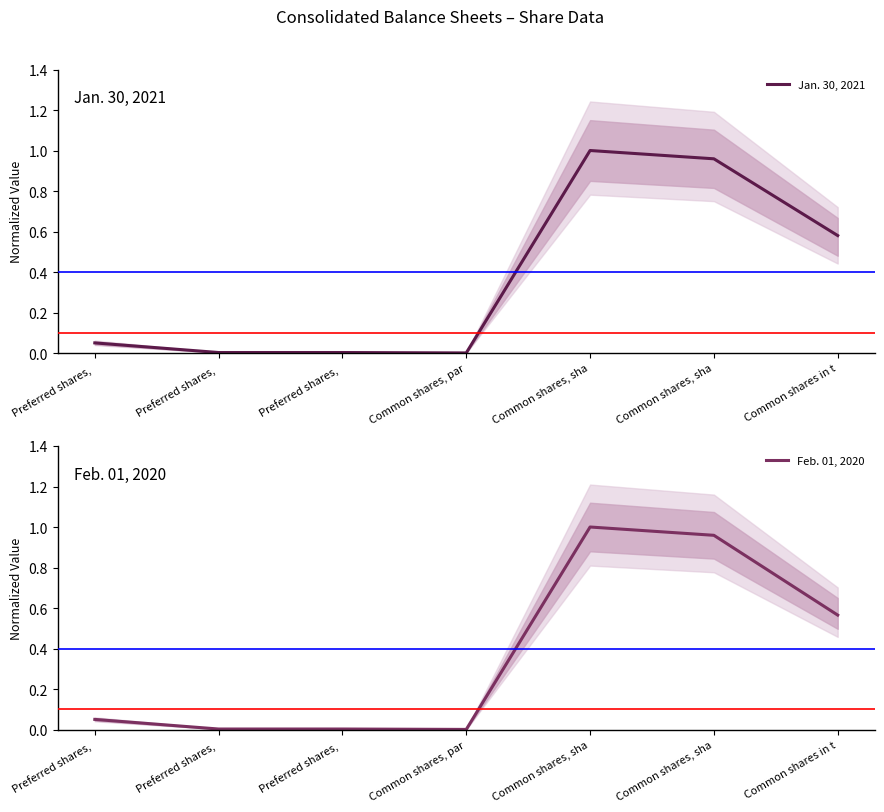

Is it true that Jan. 30, 2021 equals 0.0 at Common shares, par?

True